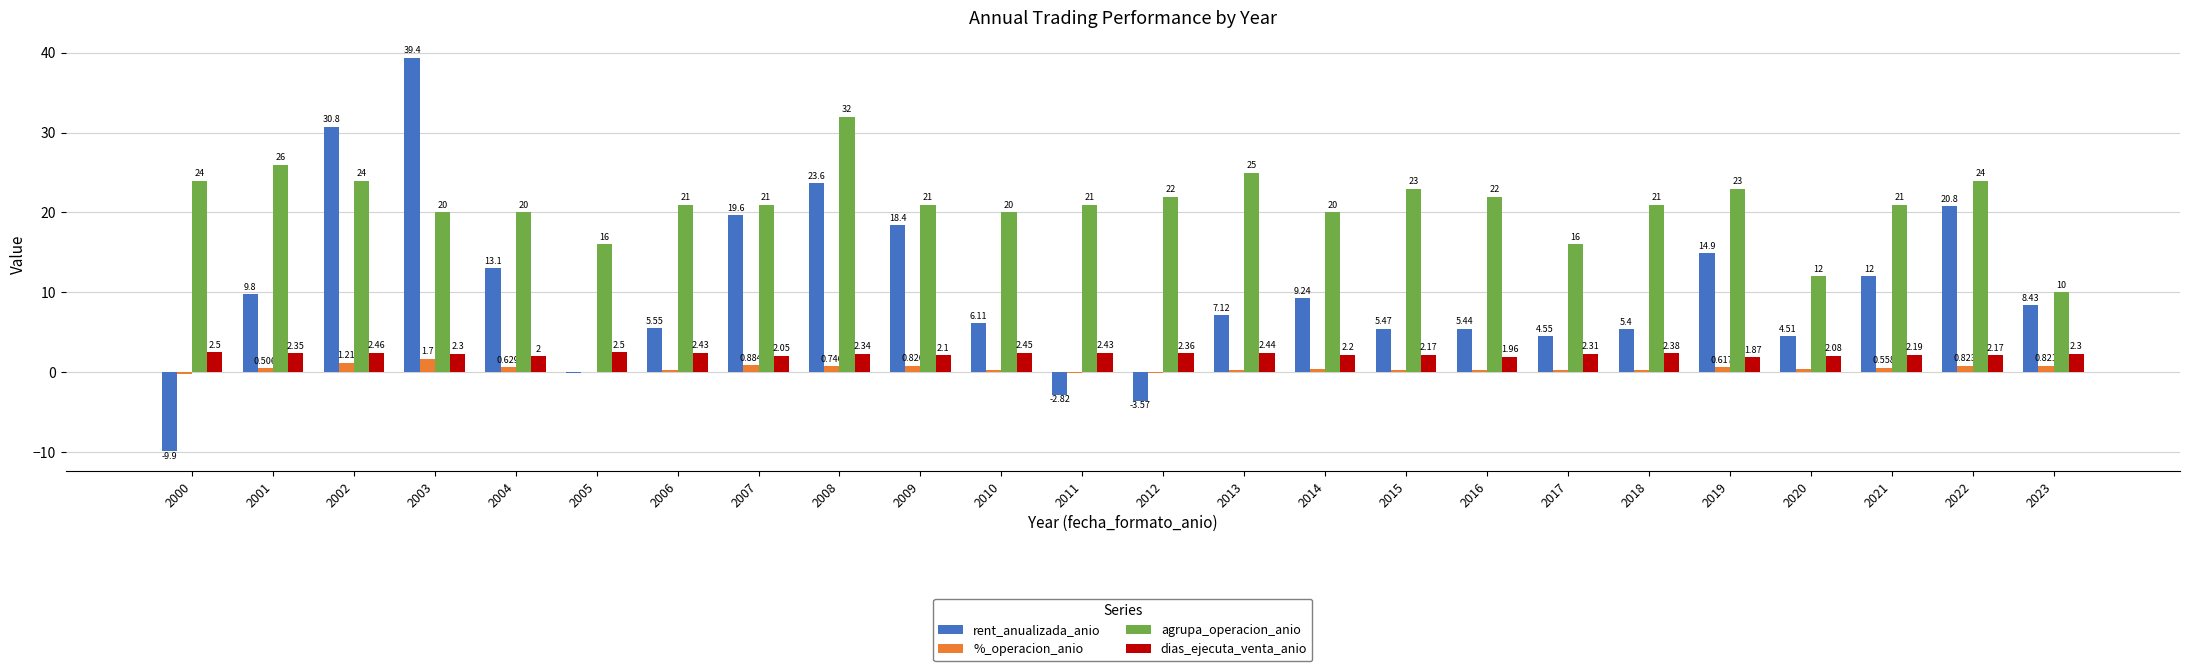

Is the value of agrupa_operacion_anio at 2022 greater than the value of rent_anualizada_anio at 2022?

Yes